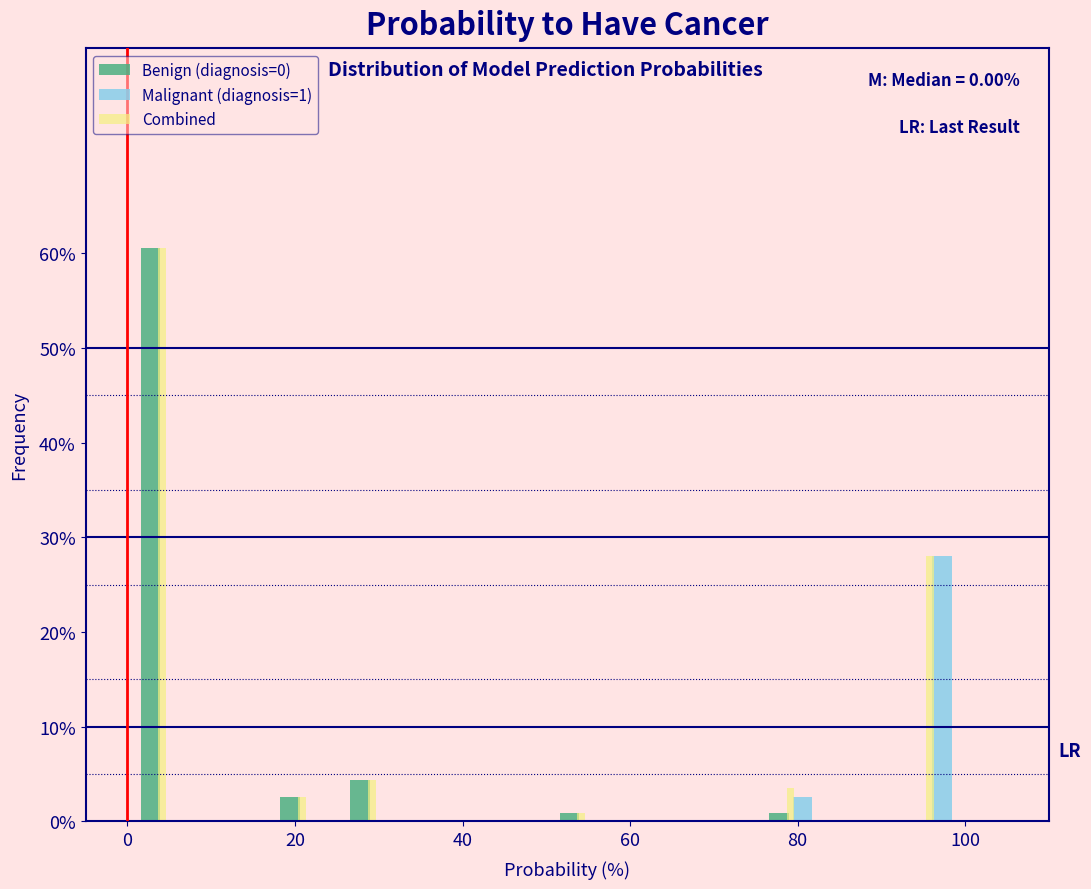

In the Combined series, which range on the x-axis has the tallest bar?

0 to 8